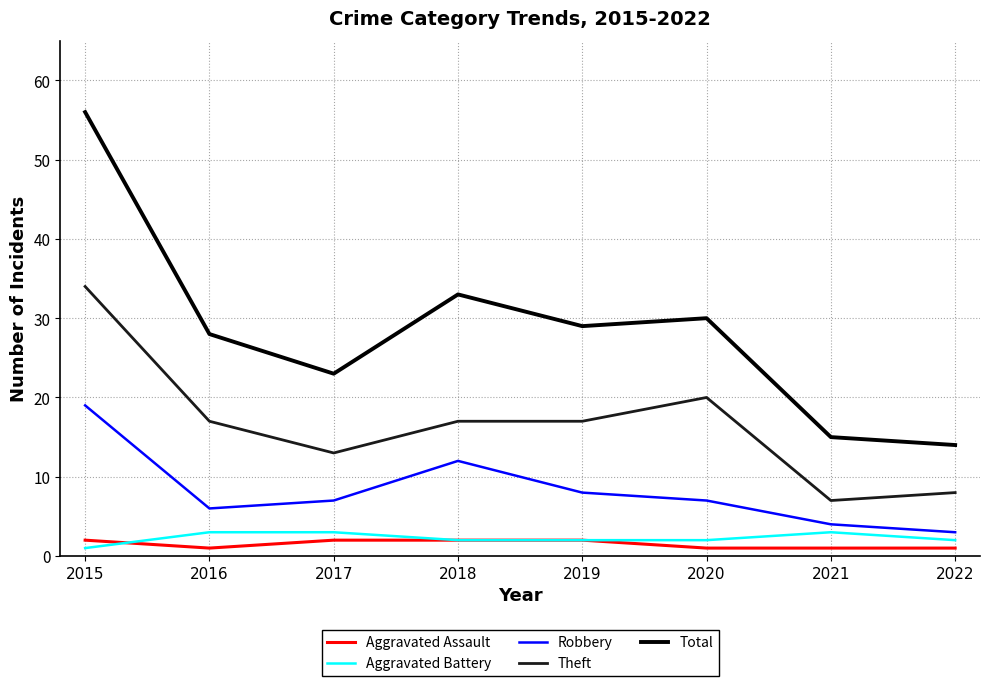

Between 2016 and 2022, which series saw the biggest shift?

Total